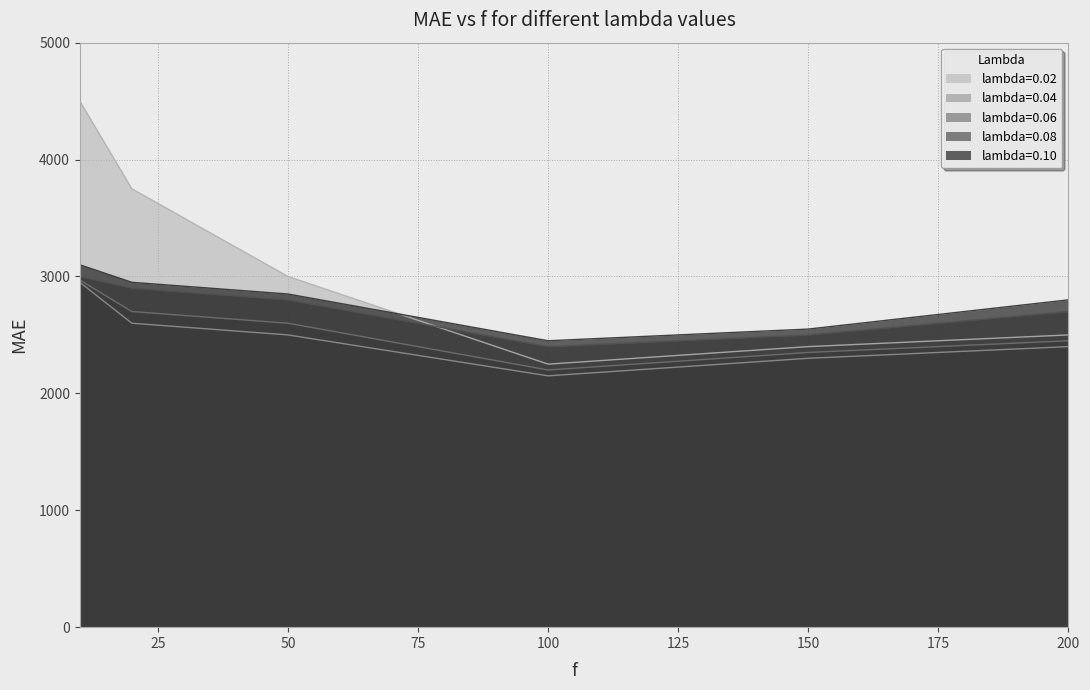

Reading left to right, transcribe all the data shown in this chart.

lambda=0.02: 4500	3750	3000	2250	2400	2500
lambda=0.04: 2950	2600	2500	2150	2300	2400
lambda=0.06: 2970	2700	2600	2200	2350	2450
lambda=0.08: 3000	2900	2800	2400	2500	2700
lambda=0.10: 3100	2950	2850	2450	2550	2800